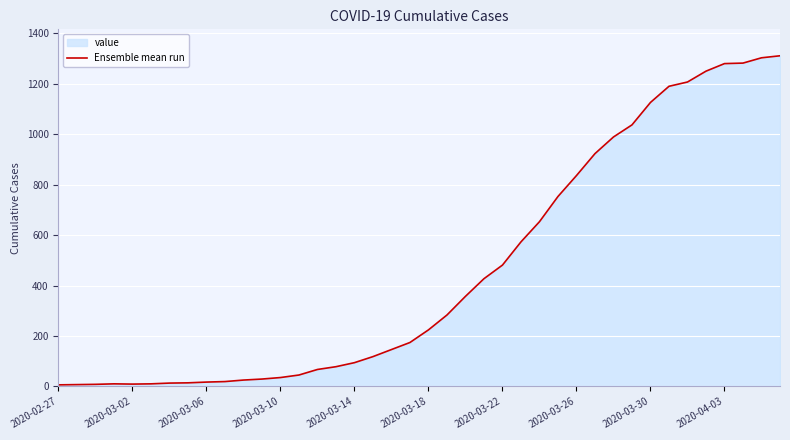

How many points are higher than both their immediate neighbors (excluding endpoints)?

1